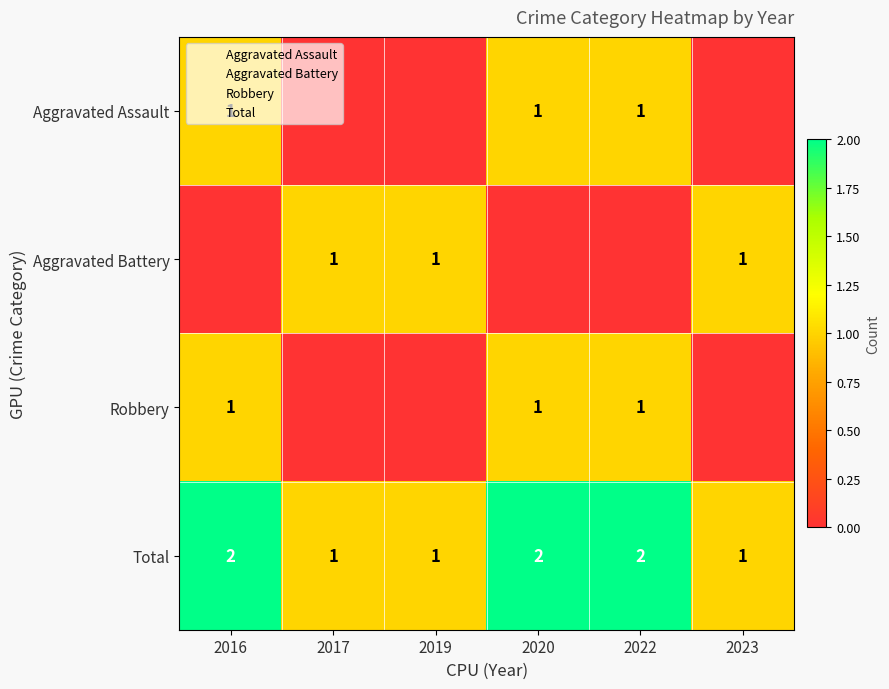

What is the difference between the Total values at 2020 and 2023?

1